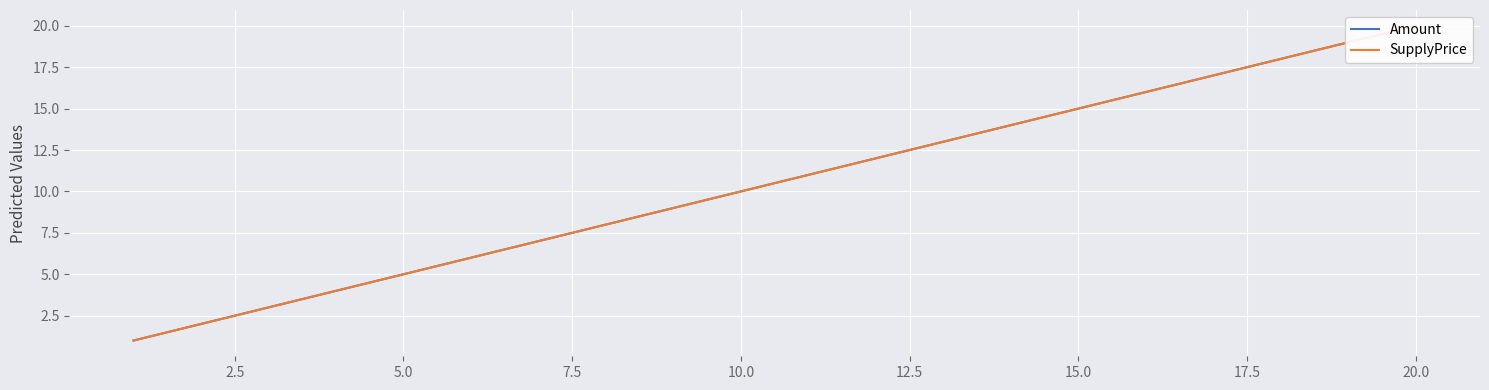

True or false: Amount and SupplyPrice intersect in this chart.

False